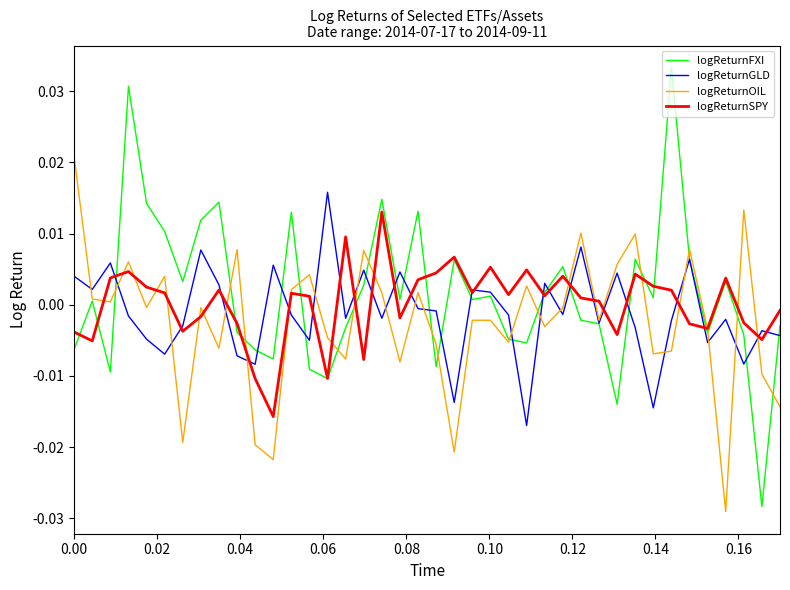

Which series has the widest spread of values?

logReturnFXI